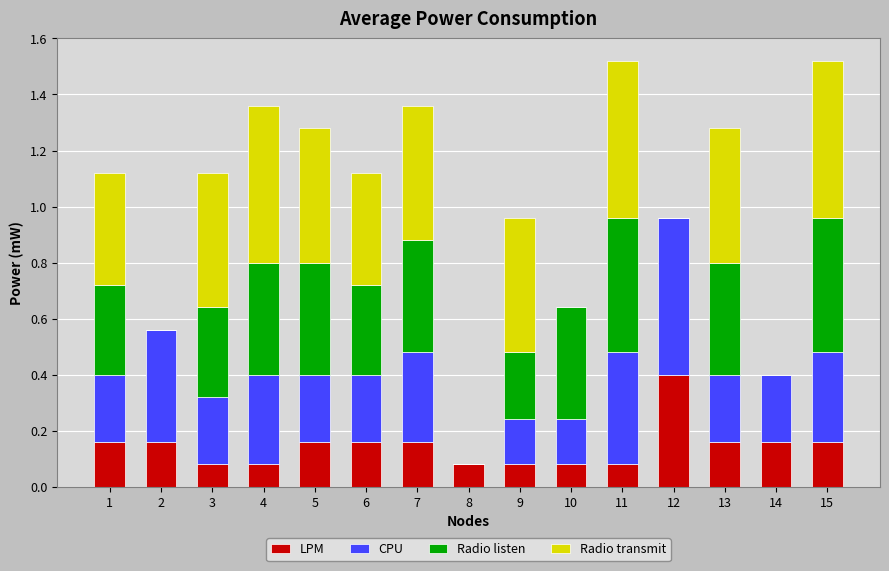

What is the total value across all series at 9?

1.0